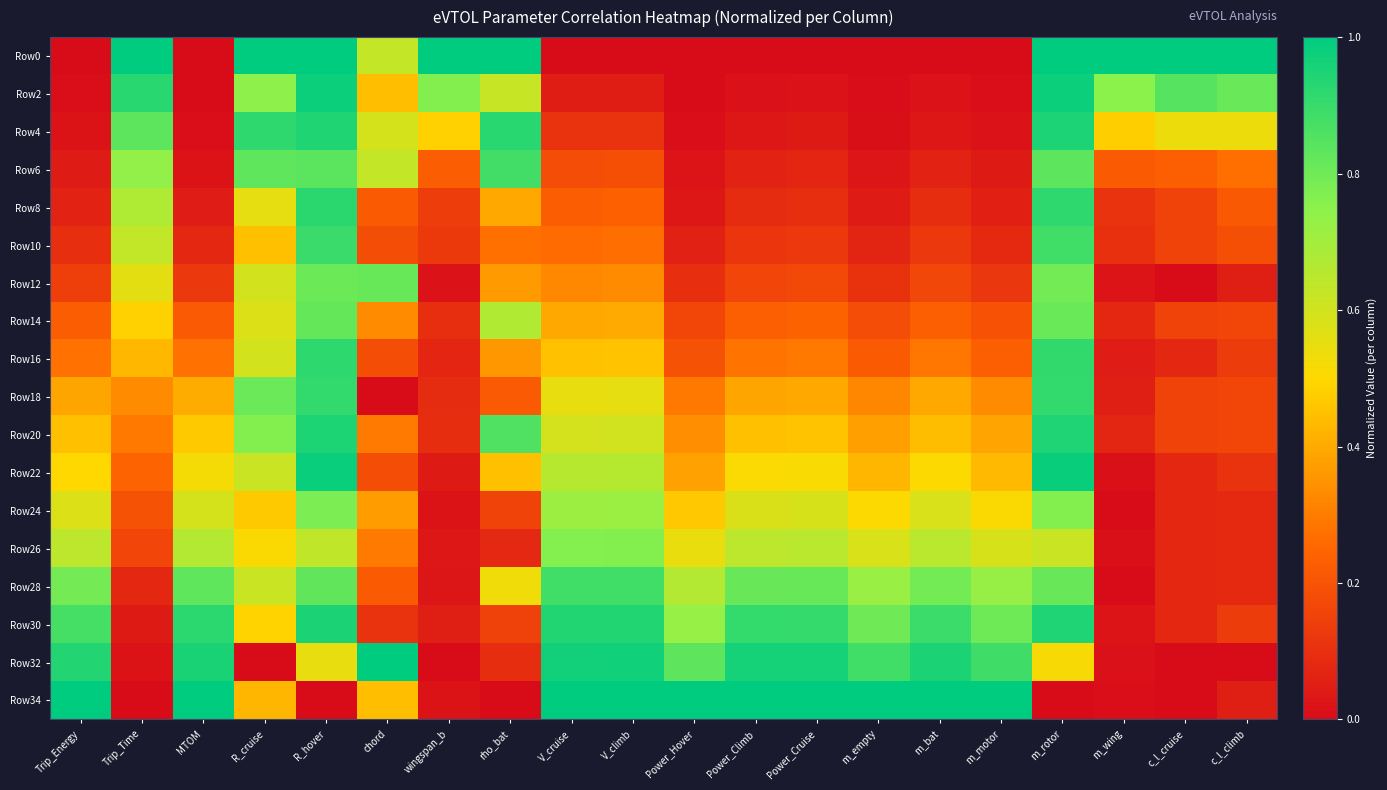

At which category does the chart reach its peak across all series?

Trip_Time